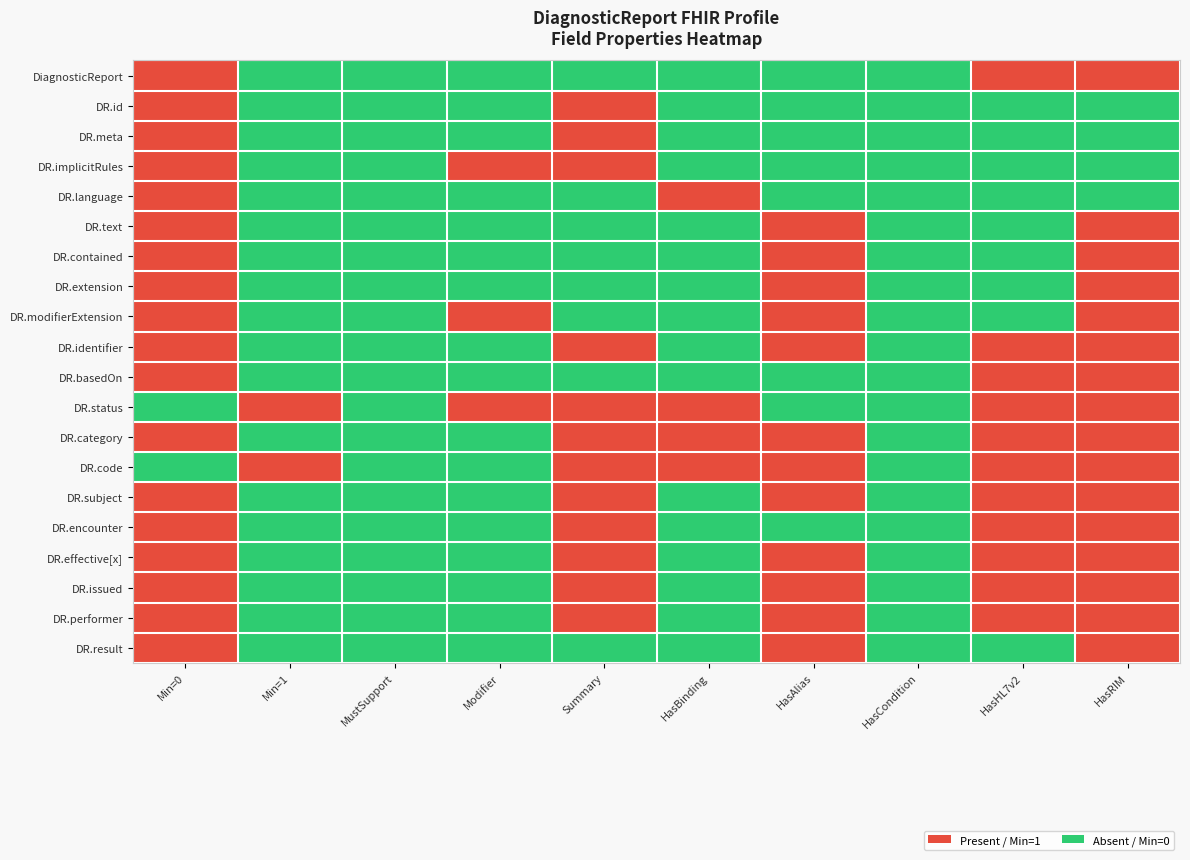

Which has a higher value, HasCondition or MustSupport?

HasCondition